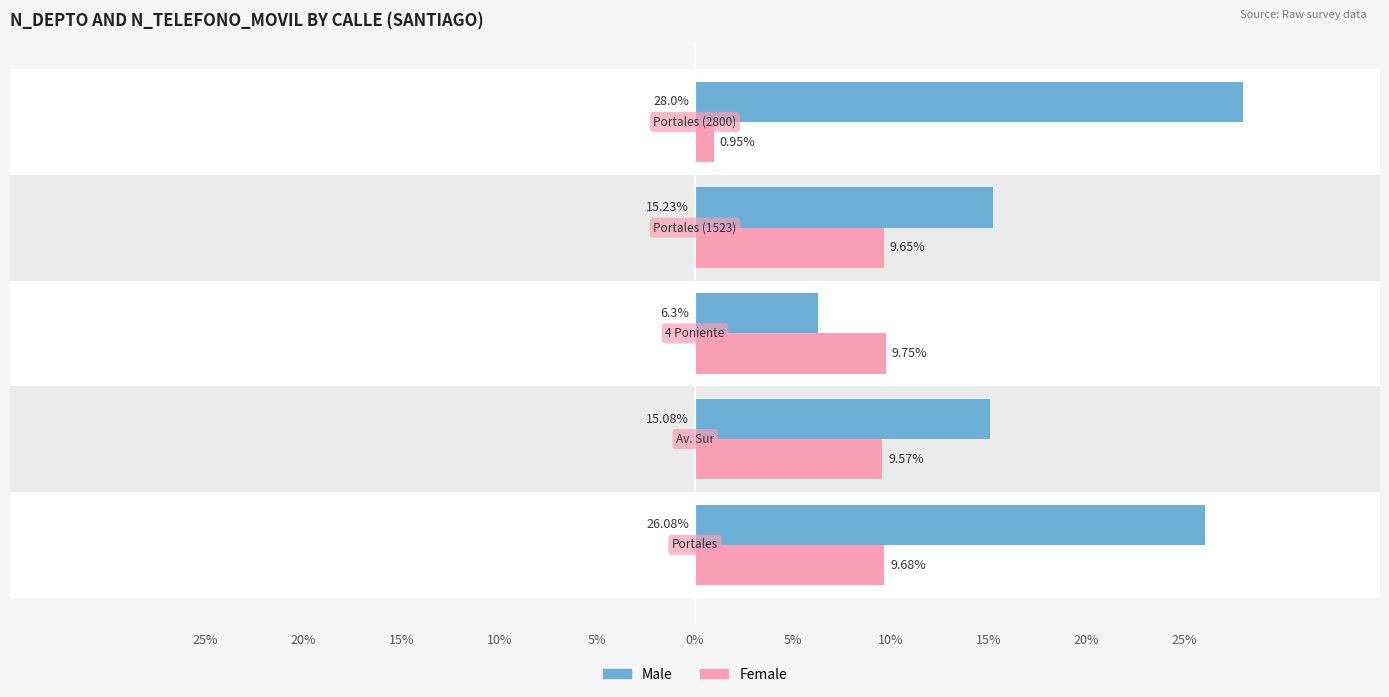

What is the greatest value displayed?

28.0